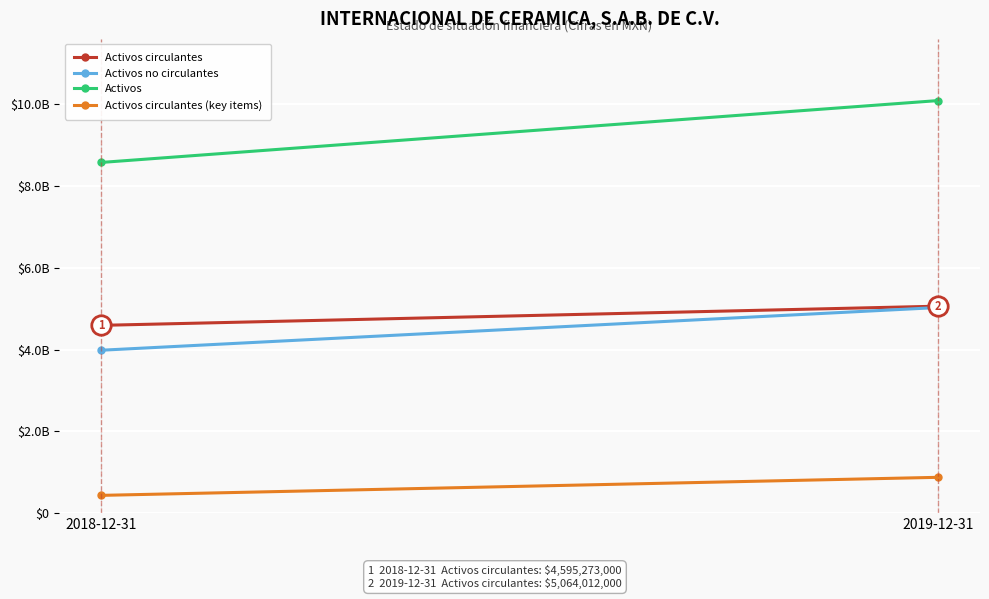

Count the Activos no circulantes values in the range 3986416000 to 5031113000.

2